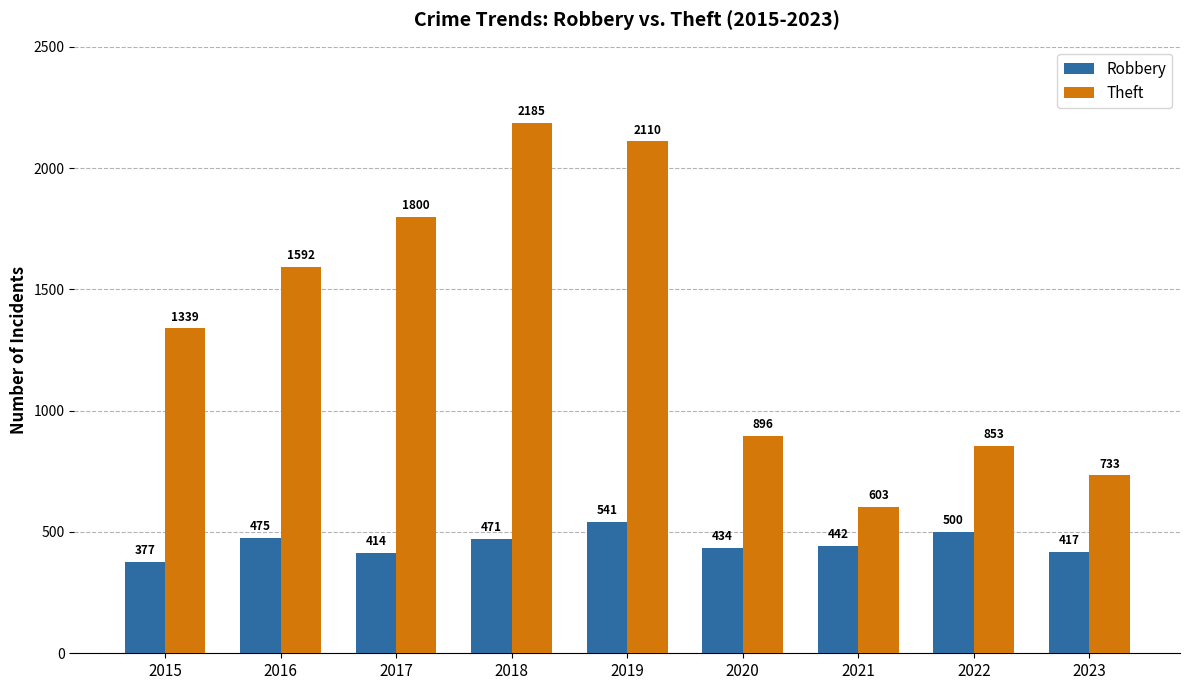

What is the greatest value displayed?

2185